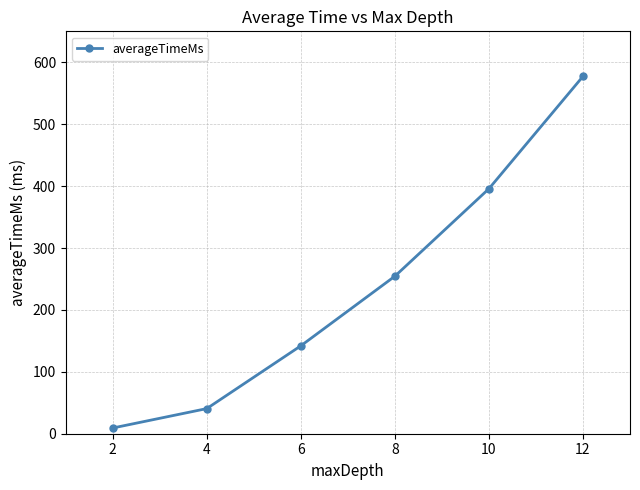

What is the average value?

236.6